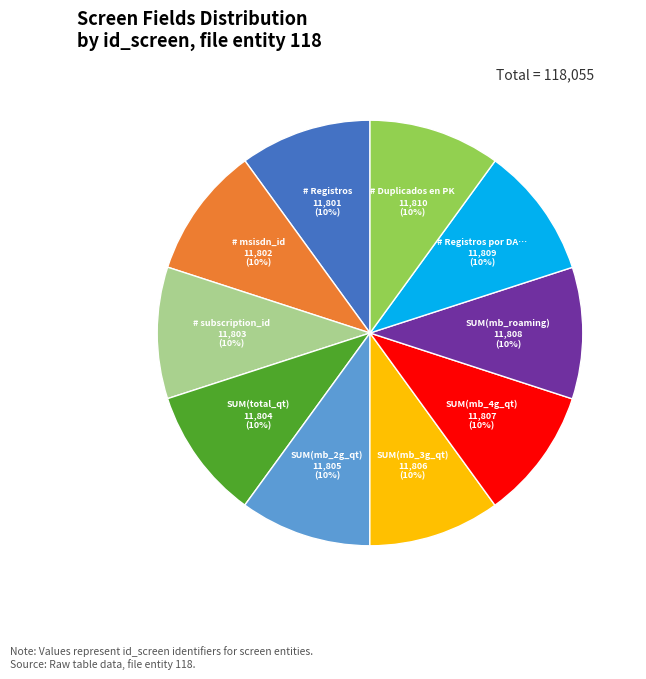

Is there any slice that represents more than half of the pie?

No